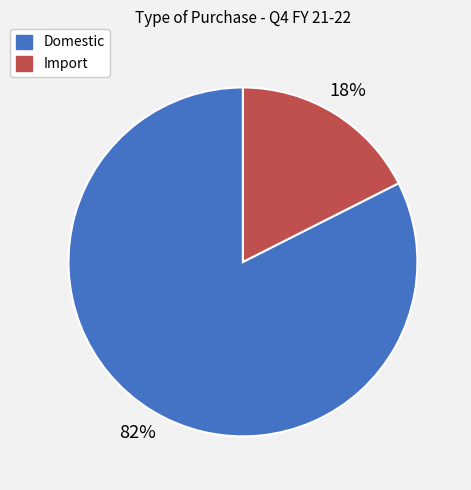

The Import slice represents 26% of the pie. True or false?

False